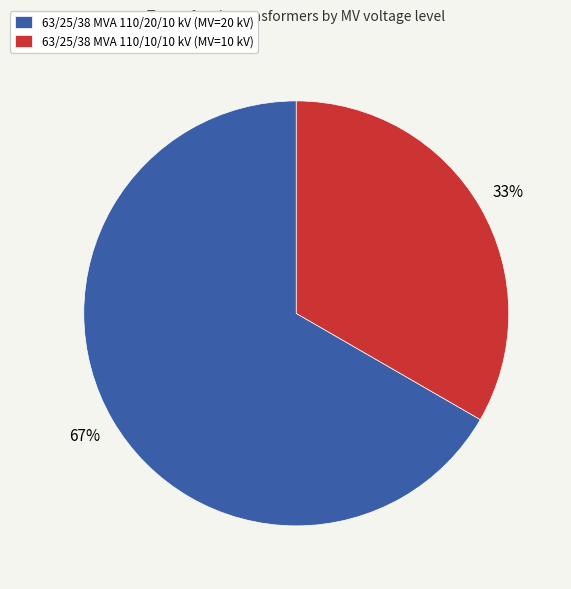

Which slice is the smallest?

63/25/38 MVA 110/10/10 kV